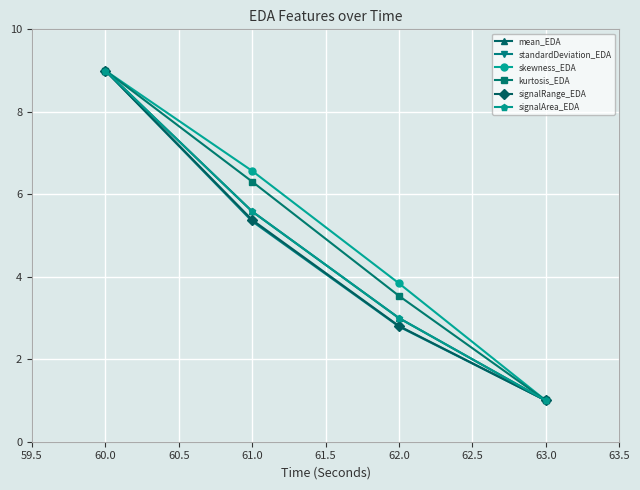

At how many categories does at least one series exceed 2?

3